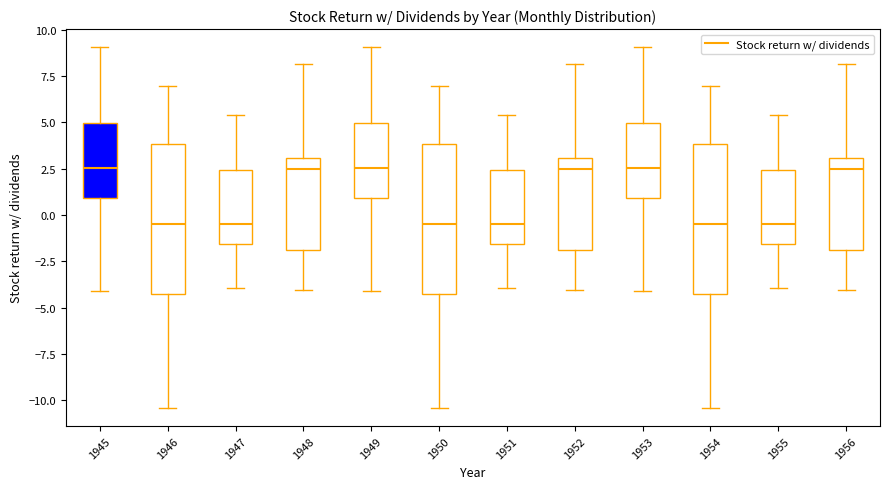

Reading left to right, transcribe this box plot: for each box, give where its median line is, the range the box spans, and where its two whiskers end, as read against the y-axis. The values are not printed on the chart, so give them approximately, as read against the axis.

1945: median 2.5, box 1.0 to 5.0, whiskers -4.0 to 9.0
1946: median -0.5, box -4.5 to 4.0, whiskers -10.5 to 7.0
1947: median -0.5, box -1.5 to 2.5, whiskers -4.0 to 5.5
1948: median 2.5, box -2.0 to 3.0, whiskers -4.0 to 8.0
1949: median 2.5, box 1.0 to 5.0, whiskers -4.0 to 9.0
1950: median -0.5, box -4.5 to 4.0, whiskers -10.5 to 7.0
1951: median -0.5, box -1.5 to 2.5, whiskers -4.0 to 5.5
1952: median 2.5, box -2.0 to 3.0, whiskers -4.0 to 8.0
1953: median 2.5, box 1.0 to 5.0, whiskers -4.0 to 9.0
1954: median -0.5, box -4.5 to 4.0, whiskers -10.5 to 7.0
1955: median -0.5, box -1.5 to 2.5, whiskers -4.0 to 5.5
1956: median 2.5, box -2.0 to 3.0, whiskers -4.0 to 8.0